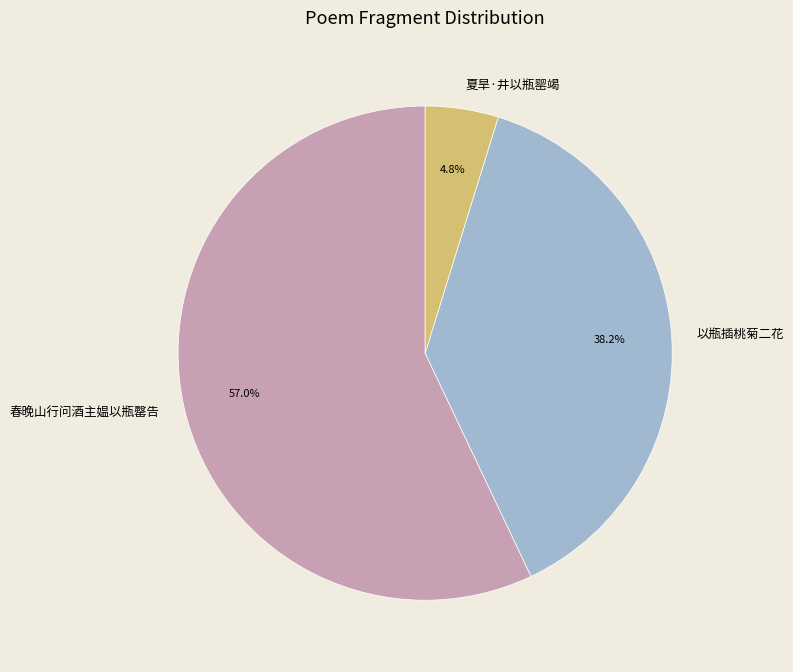

What is the smallest slice in the pie chart?

夏旱·井以瓶罂竭